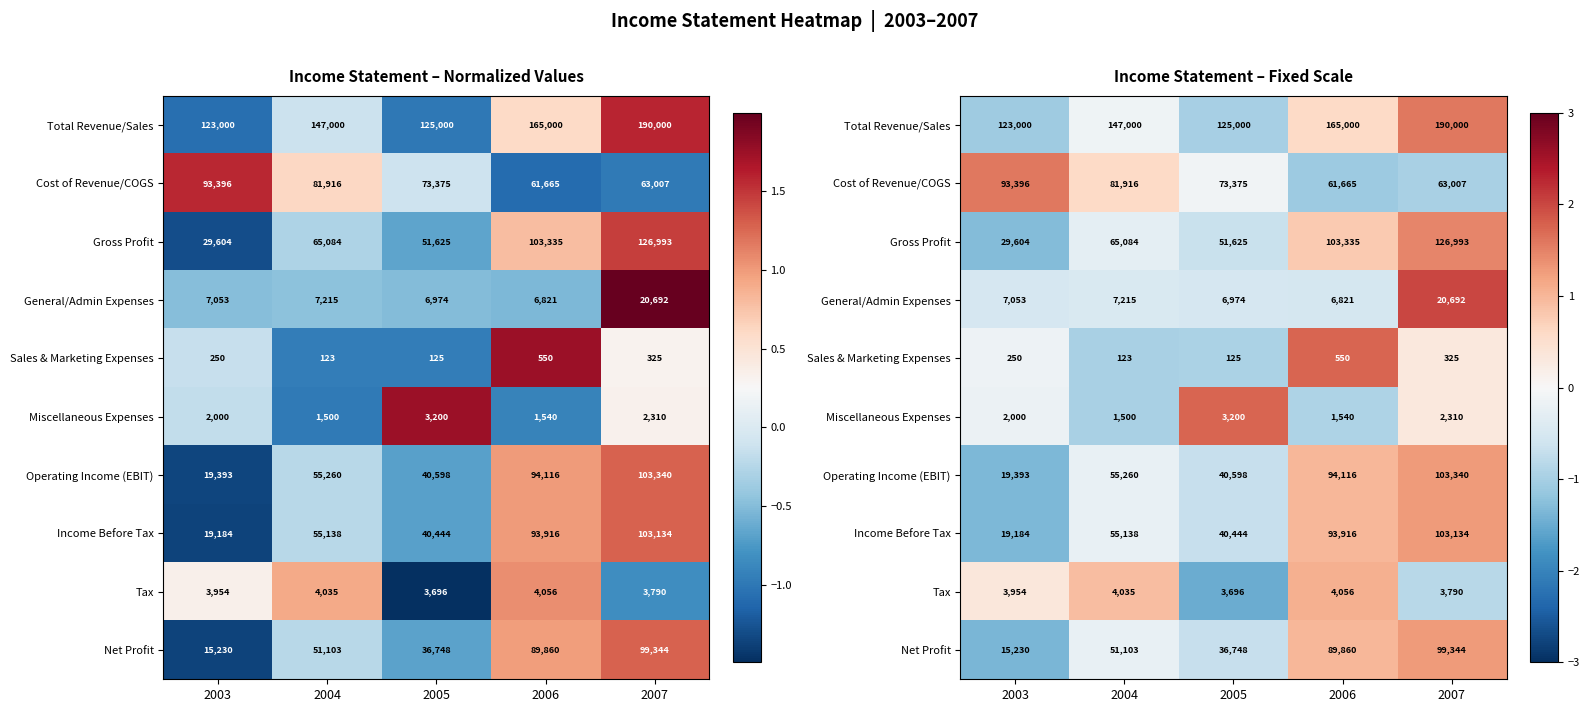

The value of Income Before Tax at 2007 is 1.3. True or false?

True